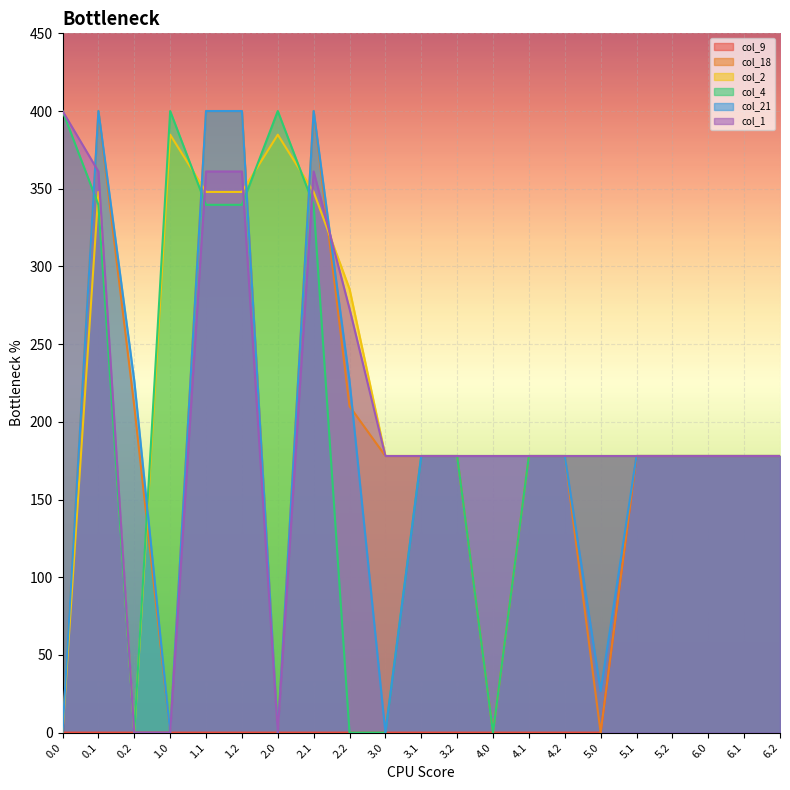

Does the chart display data point markers on the line(s)?

No